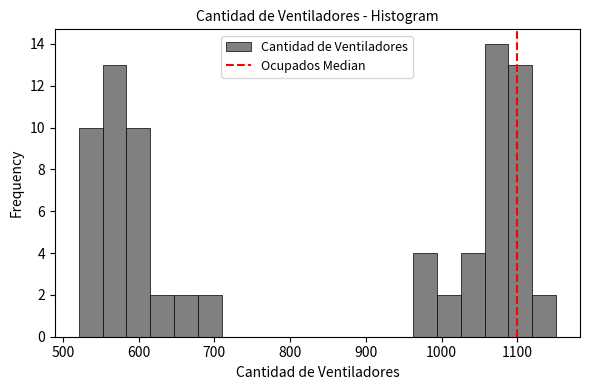

Around what value on the x-axis is the tallest bar? Give the approximate position of its centre, as read against the axis.

1070